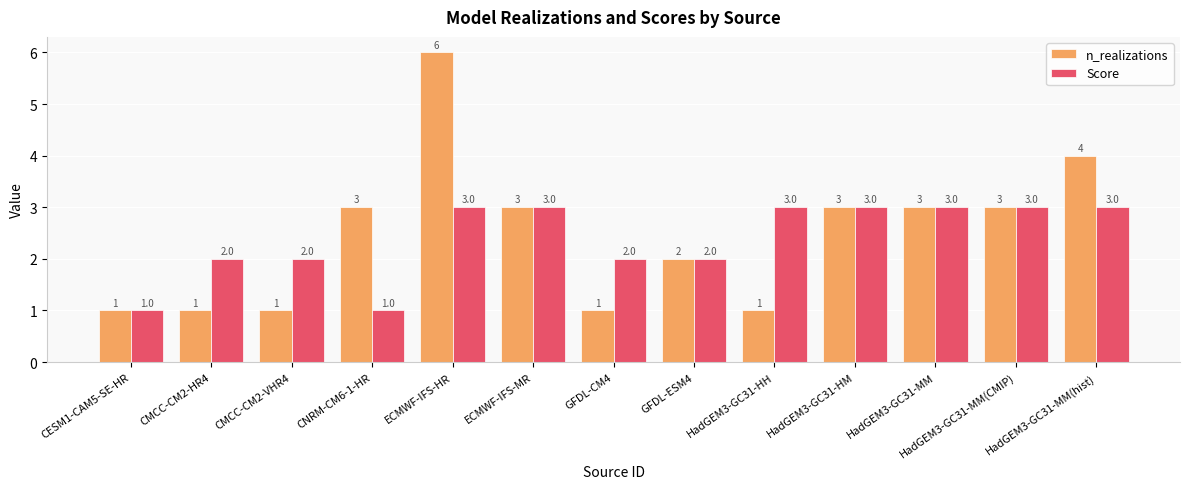

What is the label of the 6th bar from the left?

ECMWF-IFS-MR